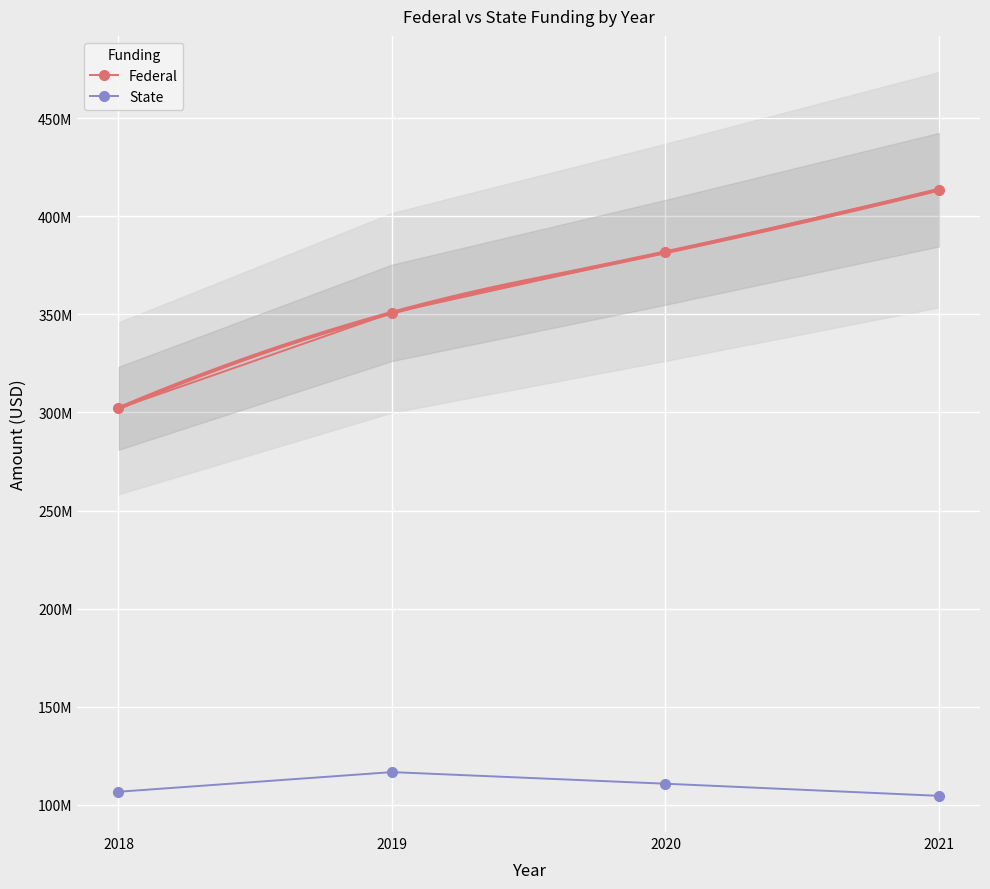

Count the number of categories in the chart.

4